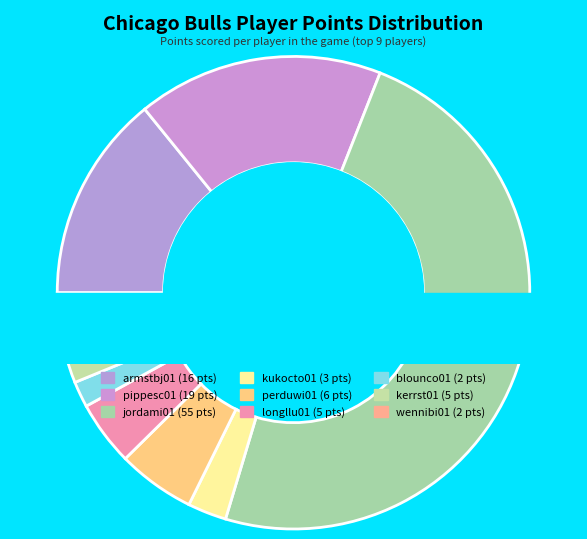

Between kukocto01 and pippesc01, which is larger?

pippesc01